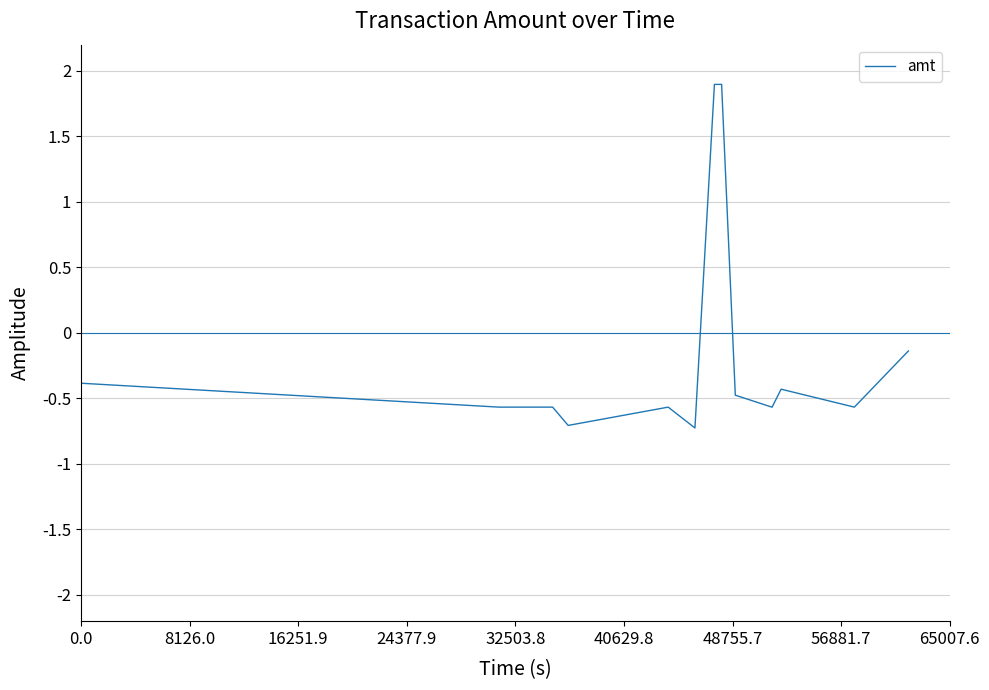

What is the greatest value displayed?

1.9